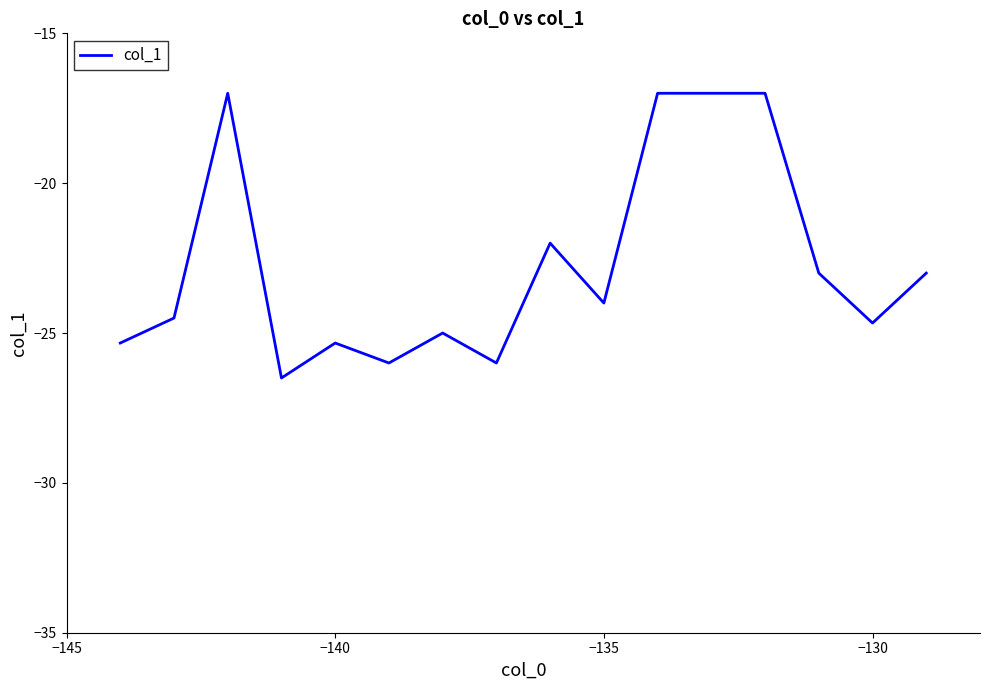

What is the smallest value displayed?

-26.5